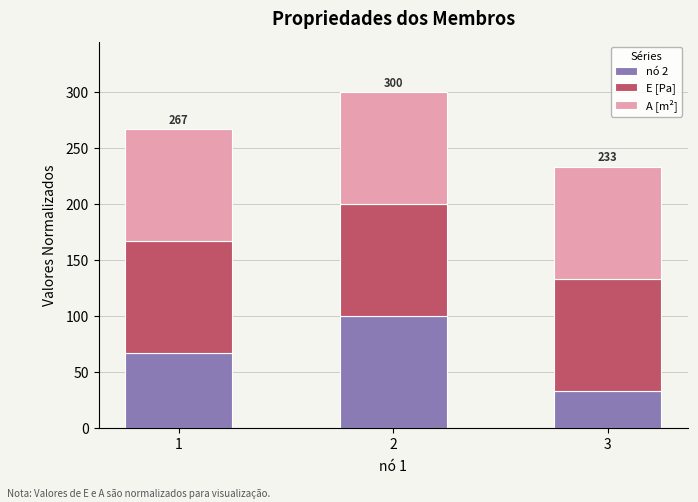

How many bars are there in total?

3